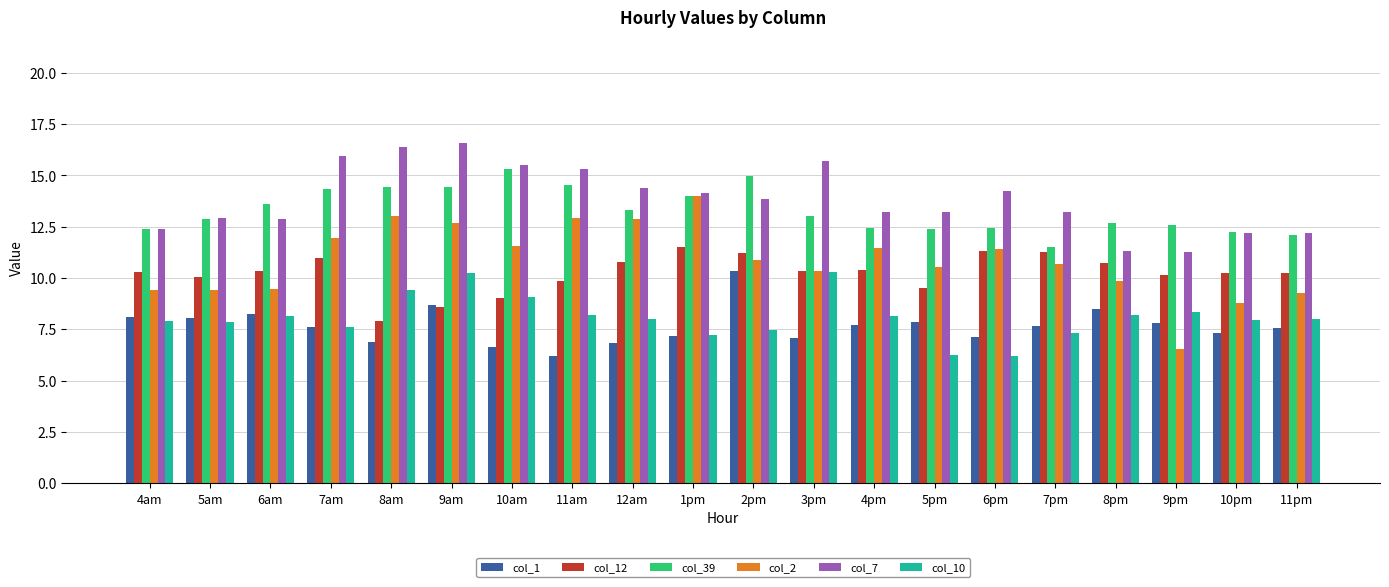

Which series has the widest spread of values?

col_2